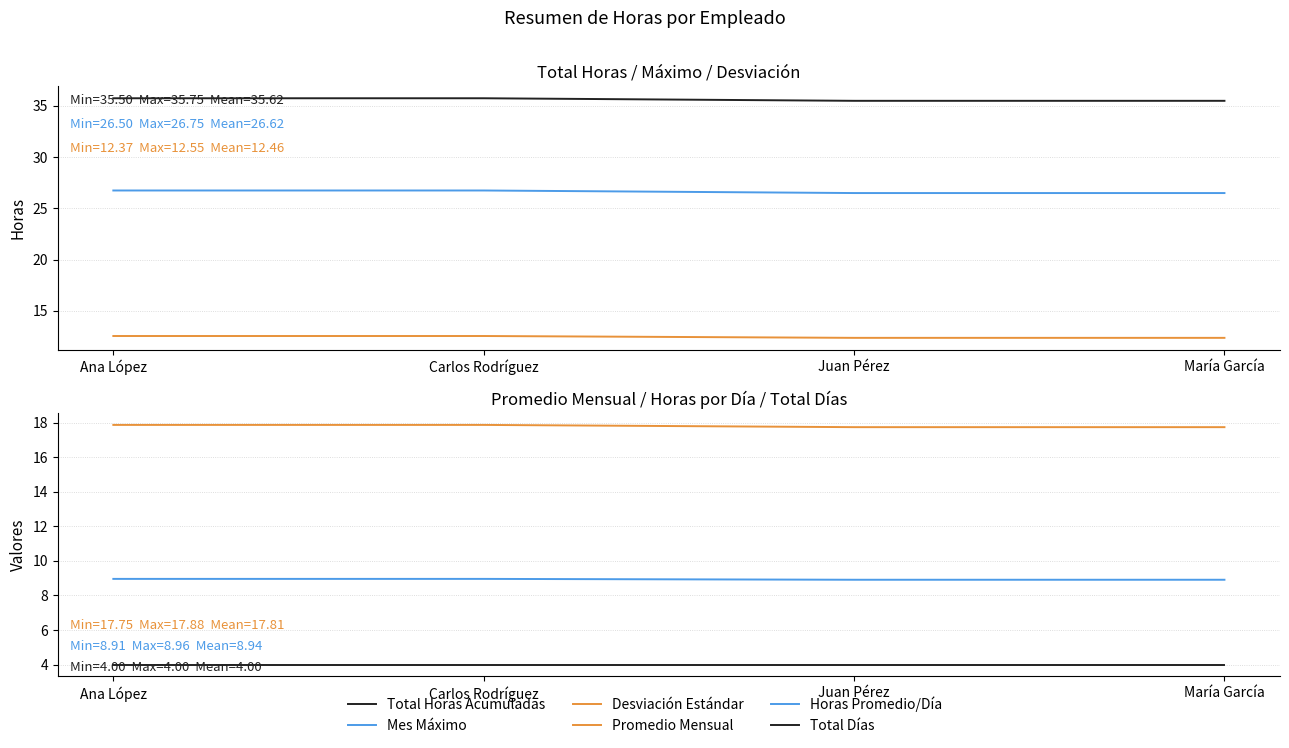

What is the difference between the maximum and minimum values in the Mes Máximo series?

0.2